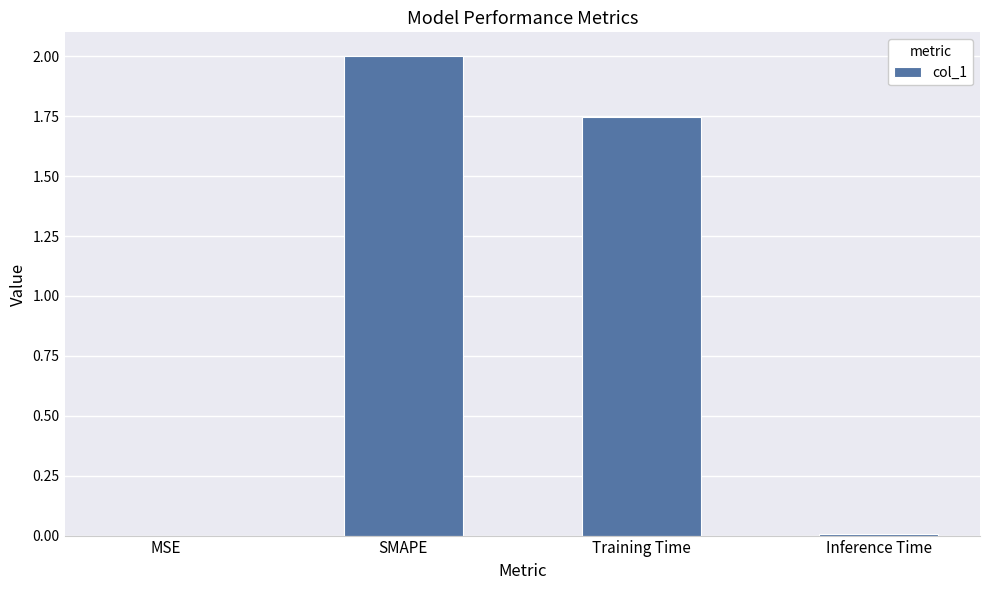

True or false: the data shows 2.0 at SMAPE.

True